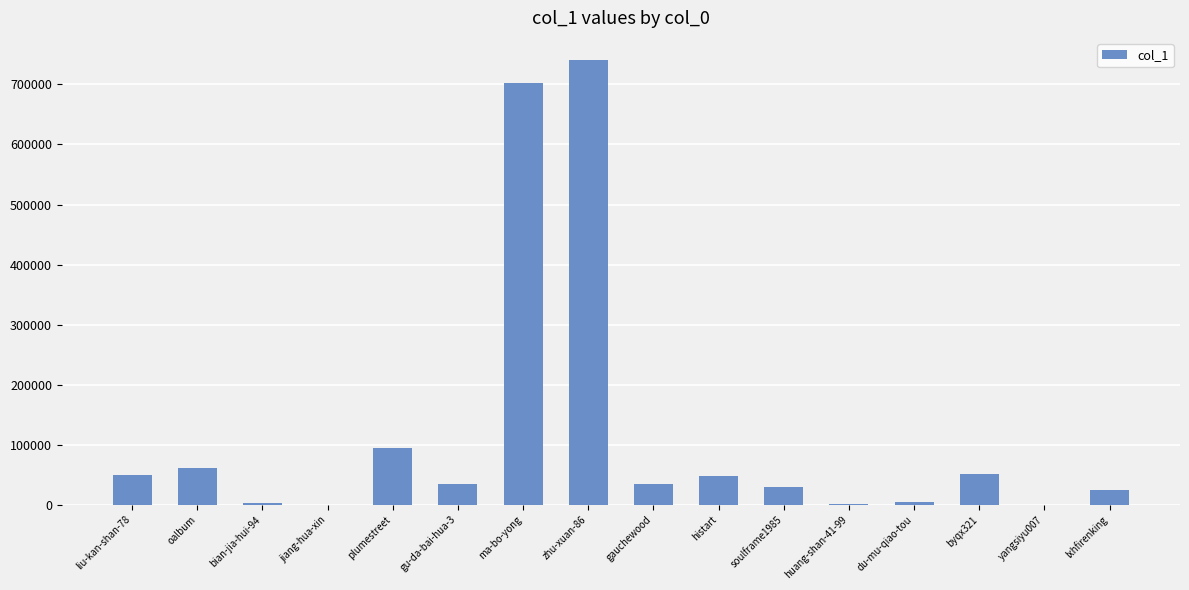

What is the ratio of the value at histart to the value at oalbum?

0.8